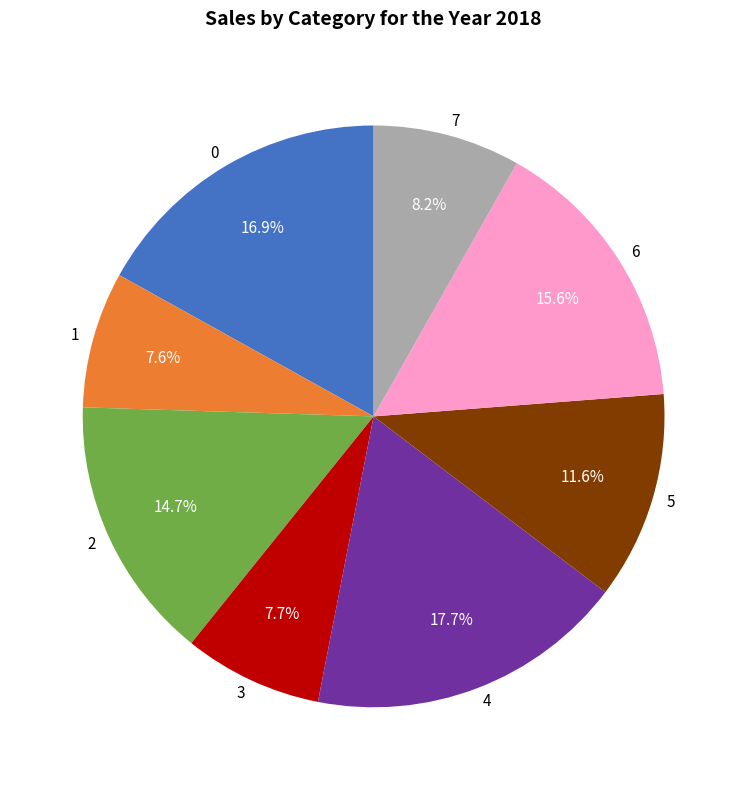

What percentage do 6 and 0 together represent?

32.5%